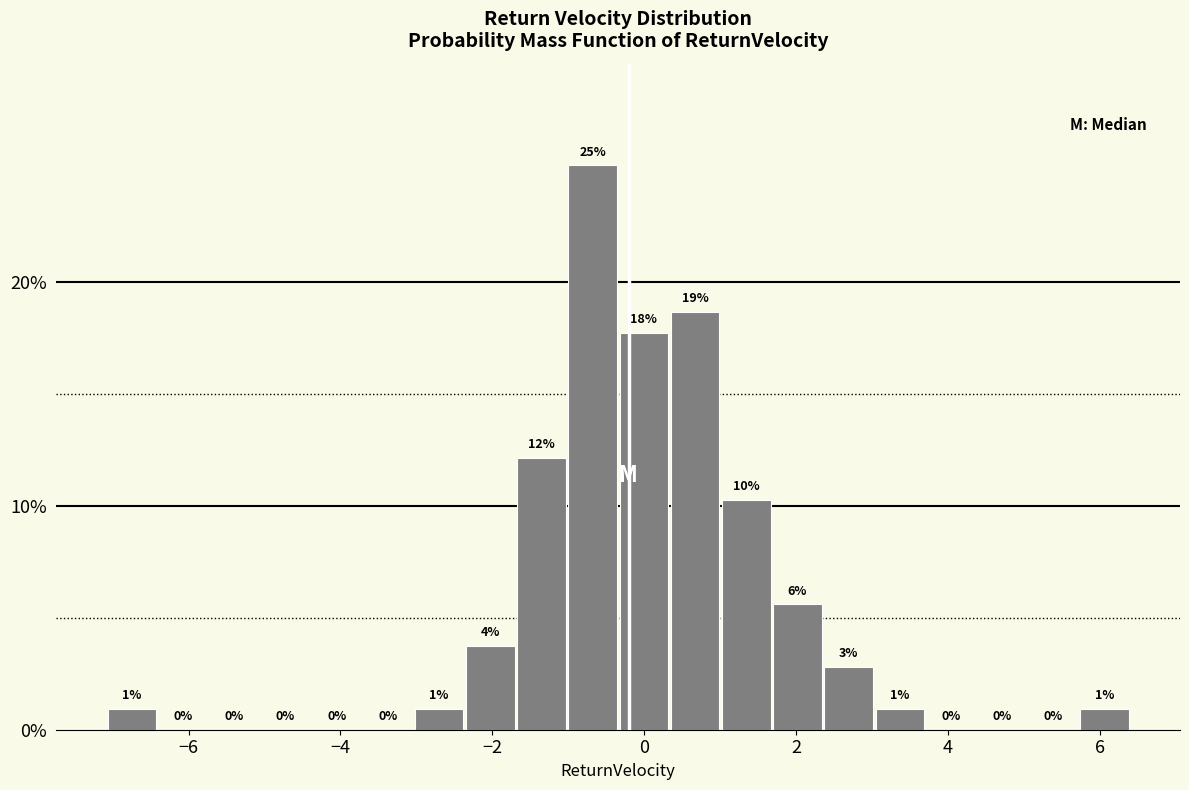

Read against the x-axis, roughly where is the centre of the tallest bar?

-0.6